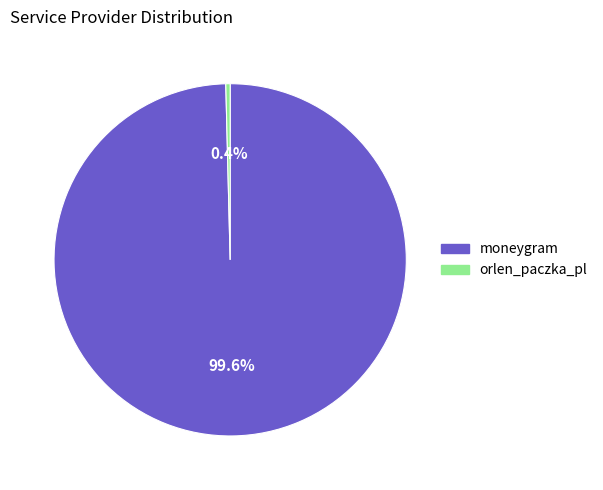

What is the ratio of the value at moneygram to the value at orlen_paczka_pl?

250.8